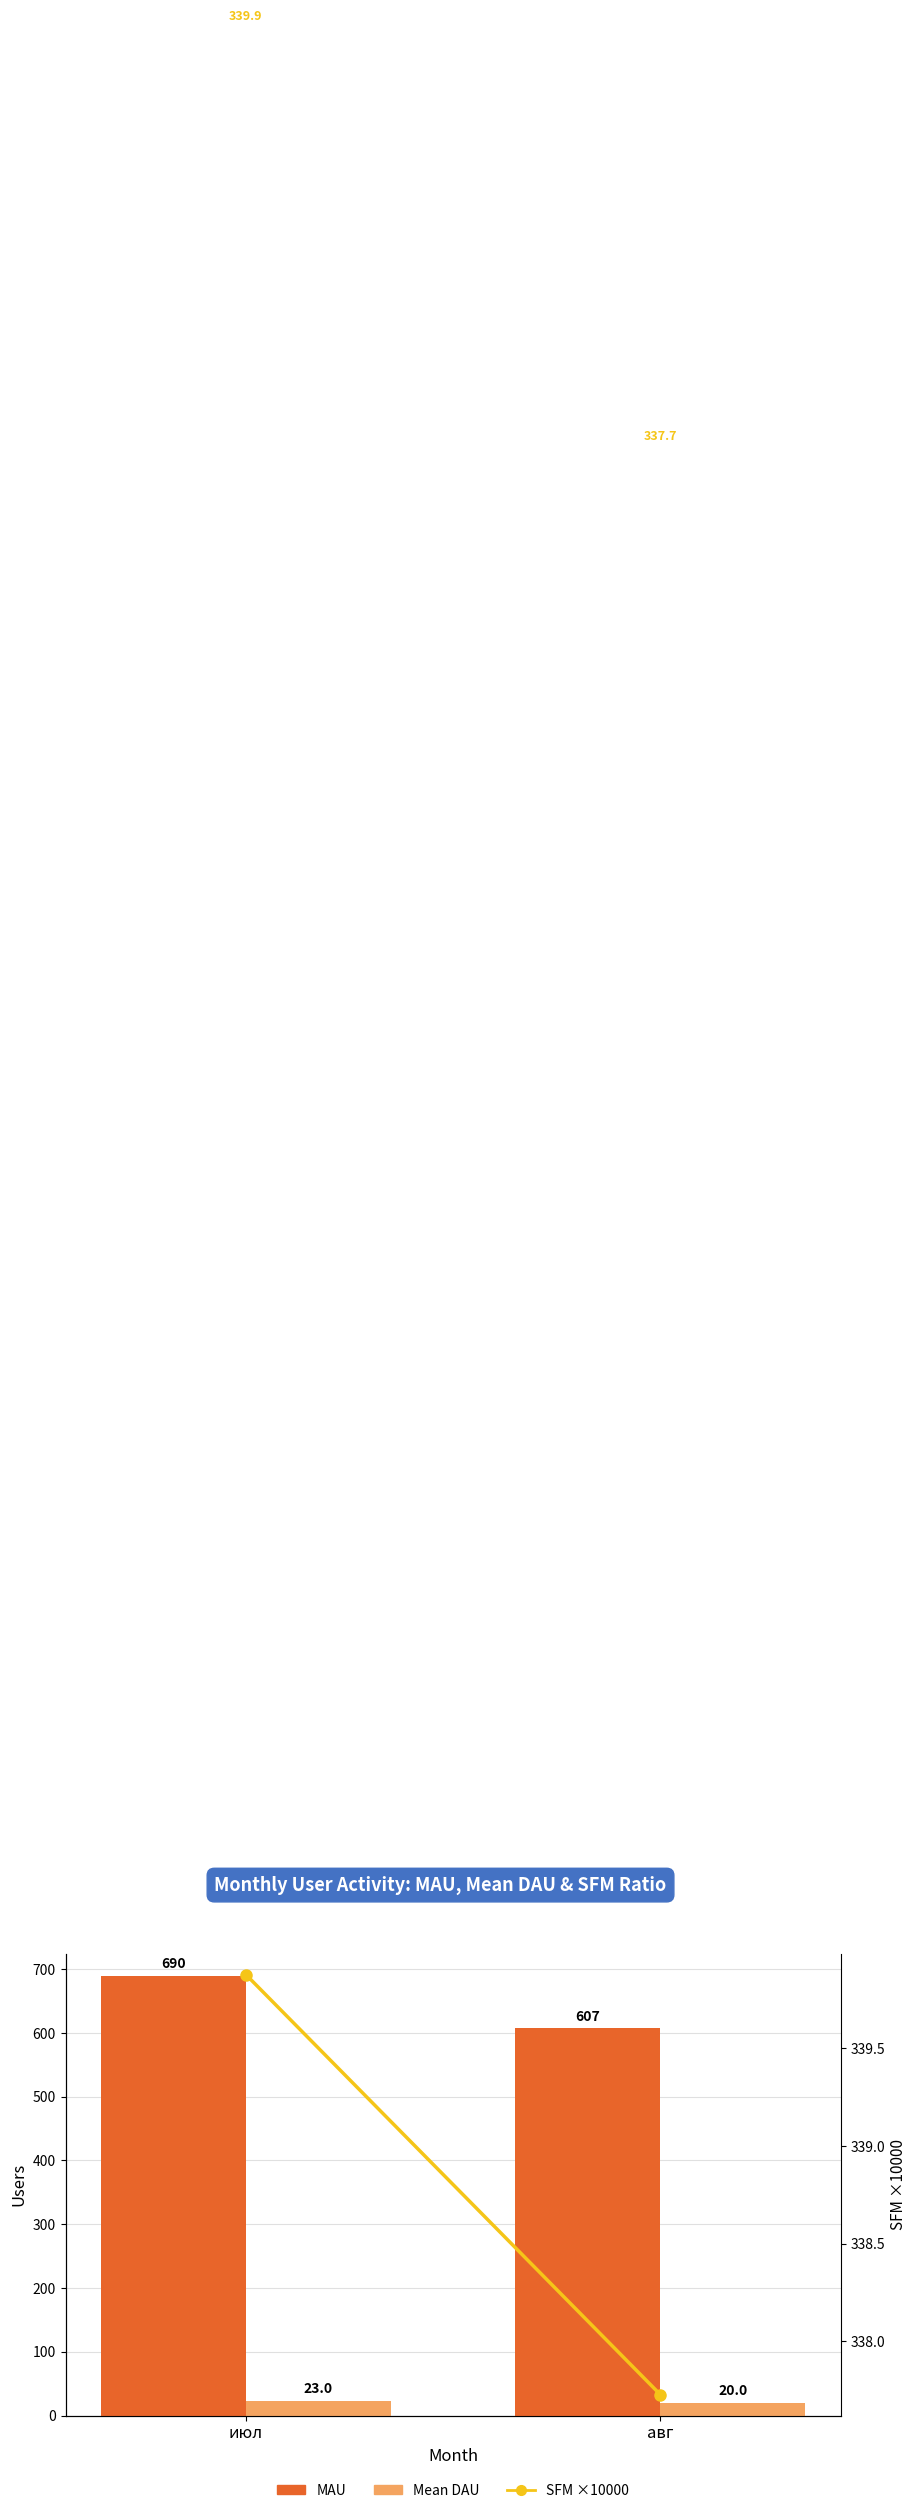

Does the chart contain stacked bars?

No